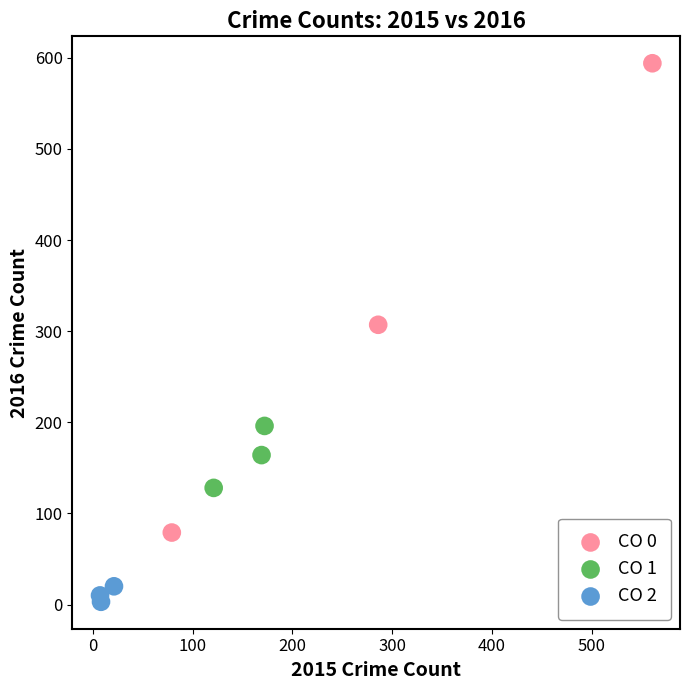

What are all the series names shown in the legend?

CO 0, CO 1, CO 2